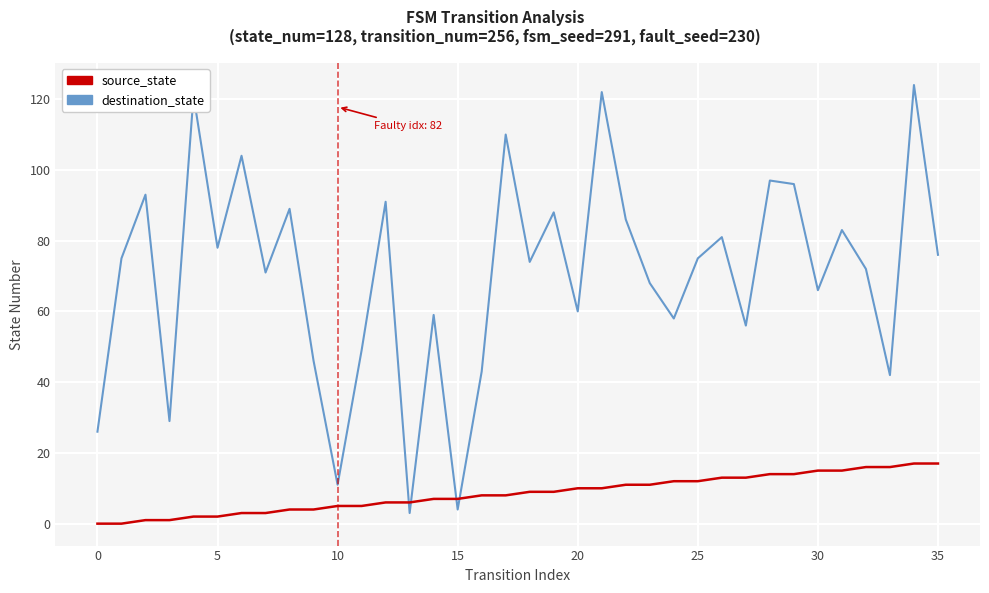

Reading left to right, what are all the values shown in this chart?

destination_state: 26	75	93	29	121	78	104	71	89	46	11	49	91	3	59	4	43	110	74	88	60	122	86	68	58	75	81	56	97	96	66	83	72	42	124	76
source_state: 0	0	1	1	2	2	3	3	4	4	5	5	6	6	7	7	8	8	9	9	10	10	11	11	12	12	13	13	14	14	15	15	16	16	17	17